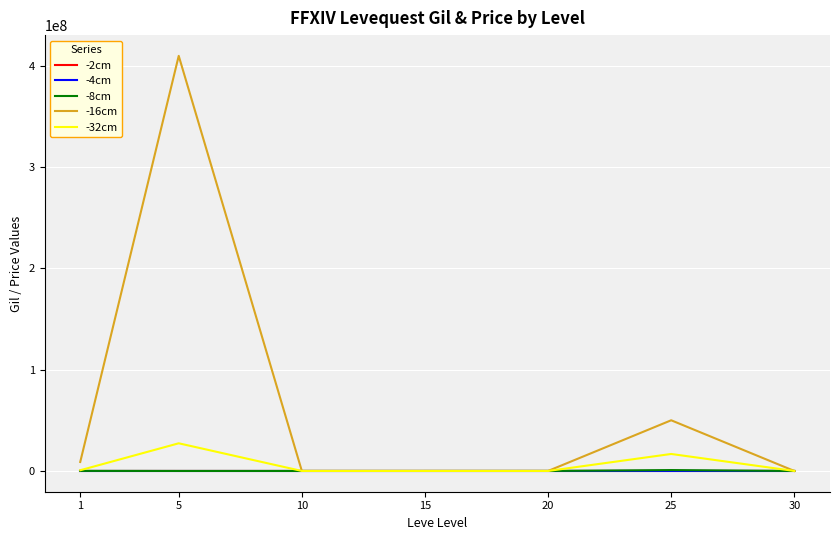

What is the highest value of the -32cm series?

27334149.7